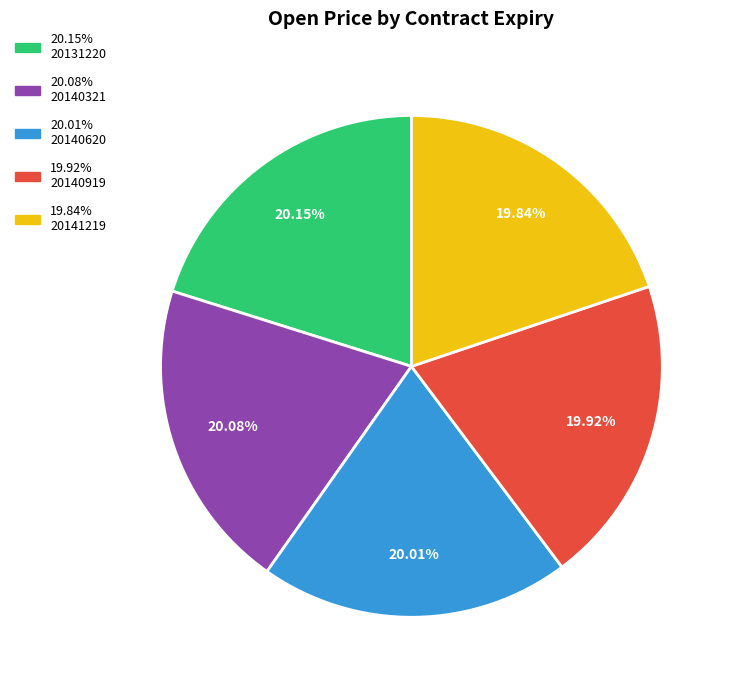

Does any single category account for the majority?

No